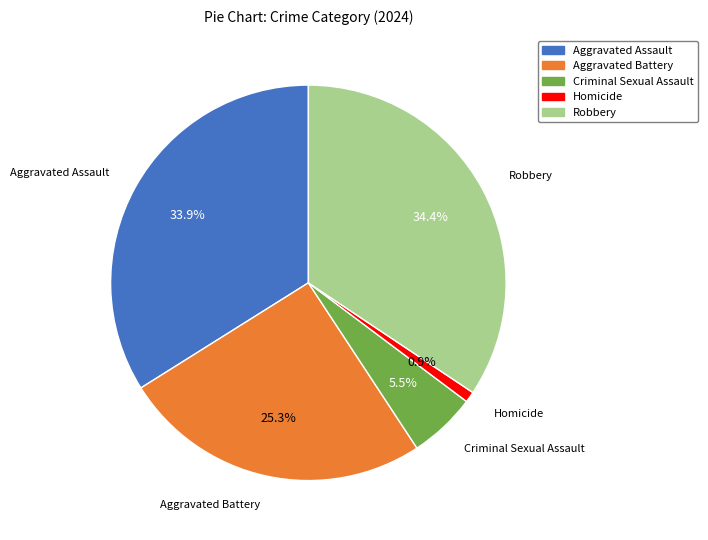

Which has a higher value, Aggravated Battery or Aggravated Assault?

Aggravated Assault